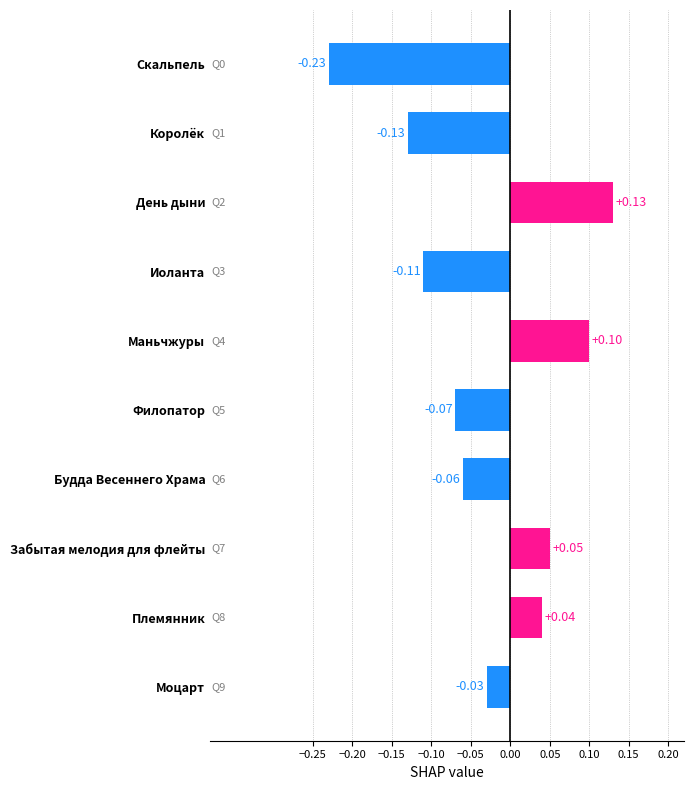

Which has a higher value, День дыни or Забытая мелодия для флейты?

День дыни